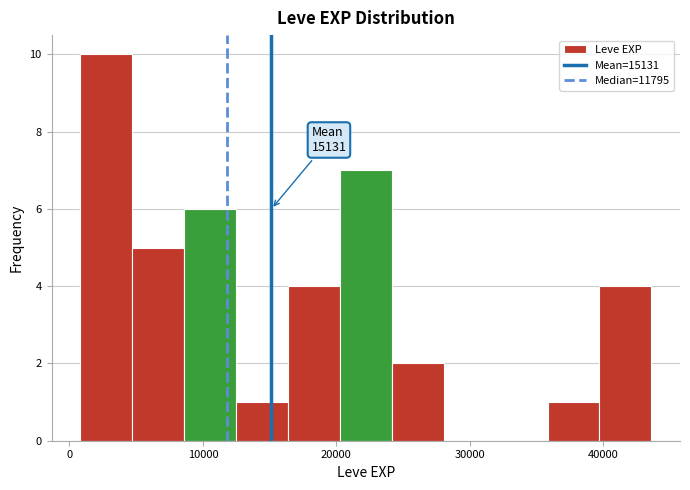

Around what value on the x-axis is the tallest bar? Give the approximate position of its centre, as read against the axis.

3000